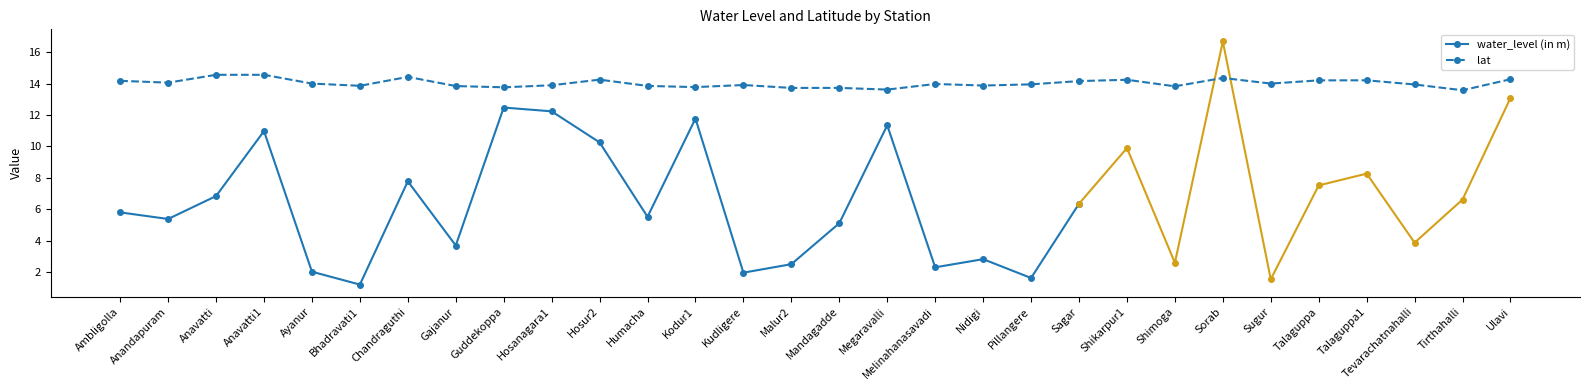

Is it true that lat equals 13.8 at Shimoga?

True